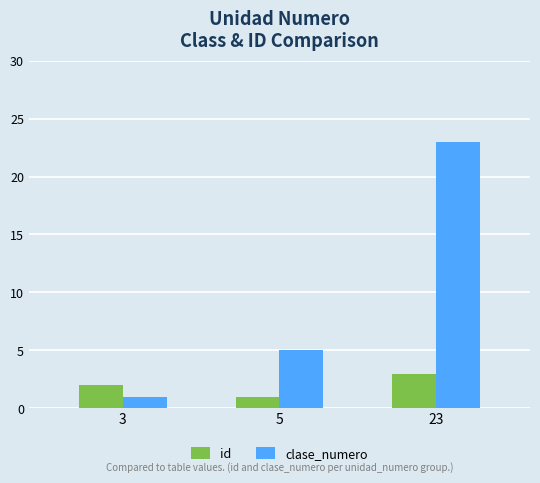

Count the number of data series in this chart.

2